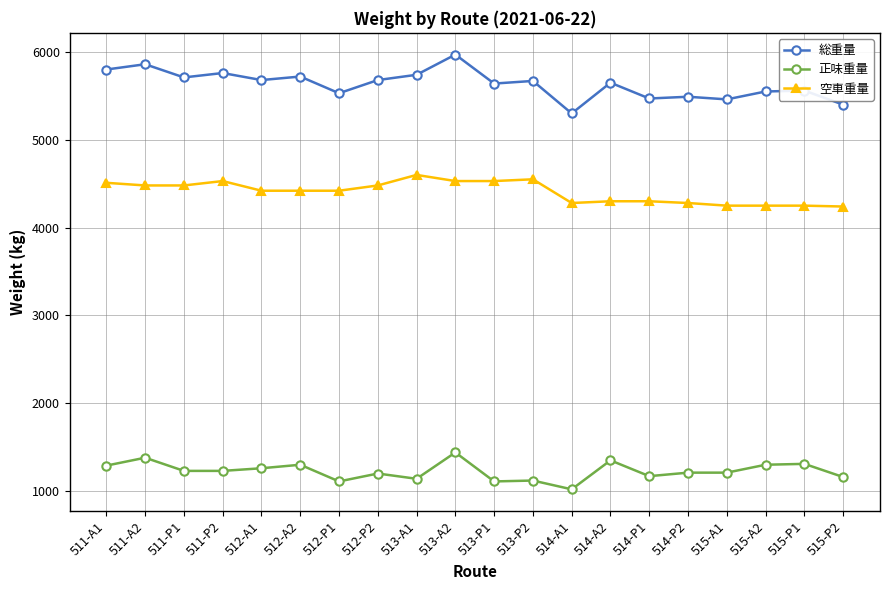

What is the difference between the highest and lowest values at 512-A1?

4420